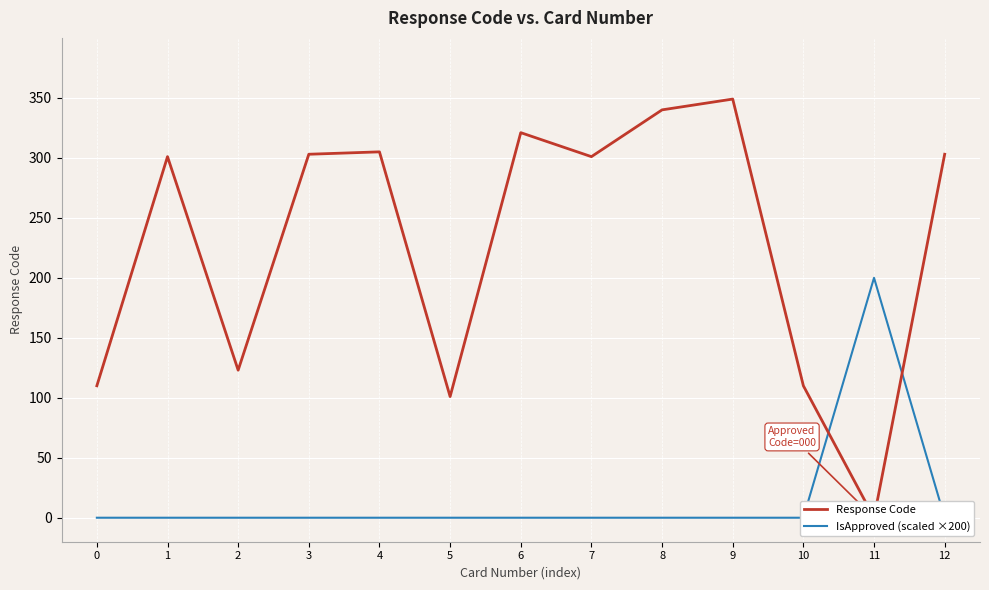

How many values in the Response Code series are below 301?

5